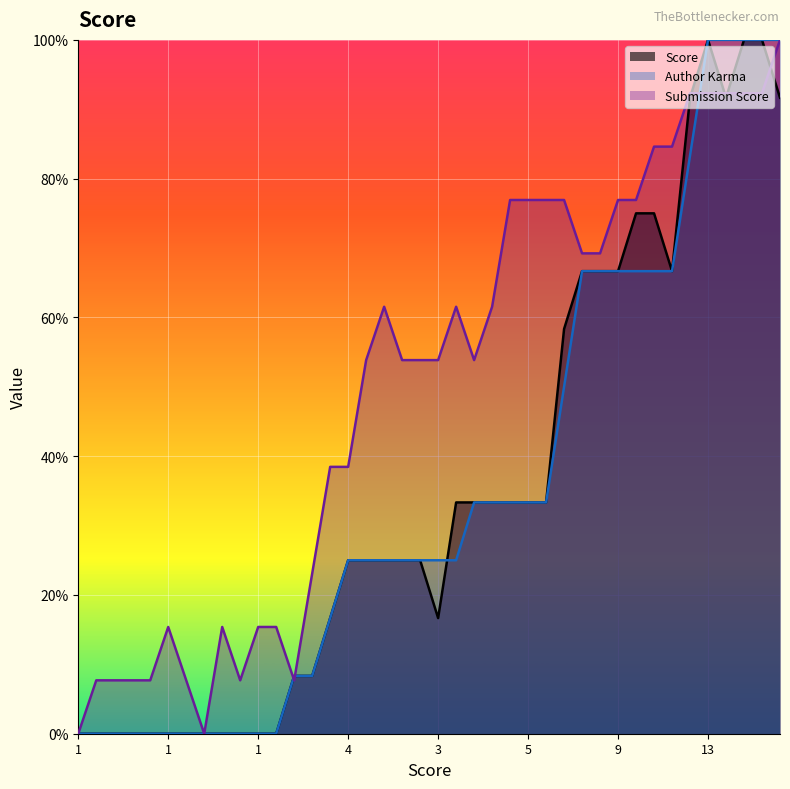

How many categories are shown in the chart?

40